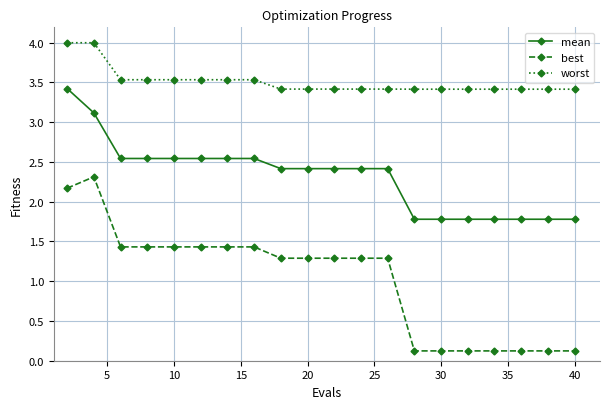

How many categories are shown in the chart?

20